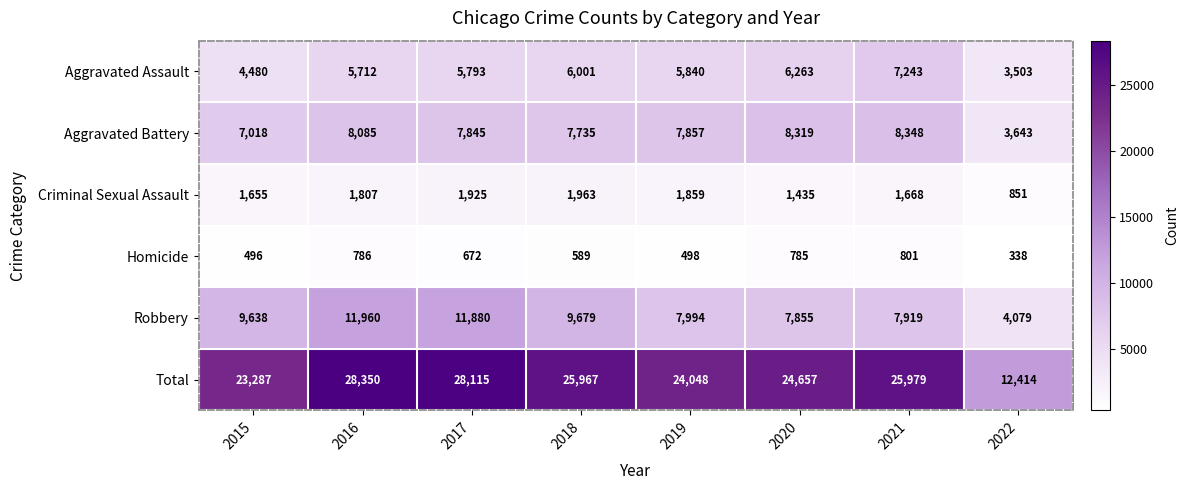

What is the sum of the Homicide values at 2020 and 2016?

1571